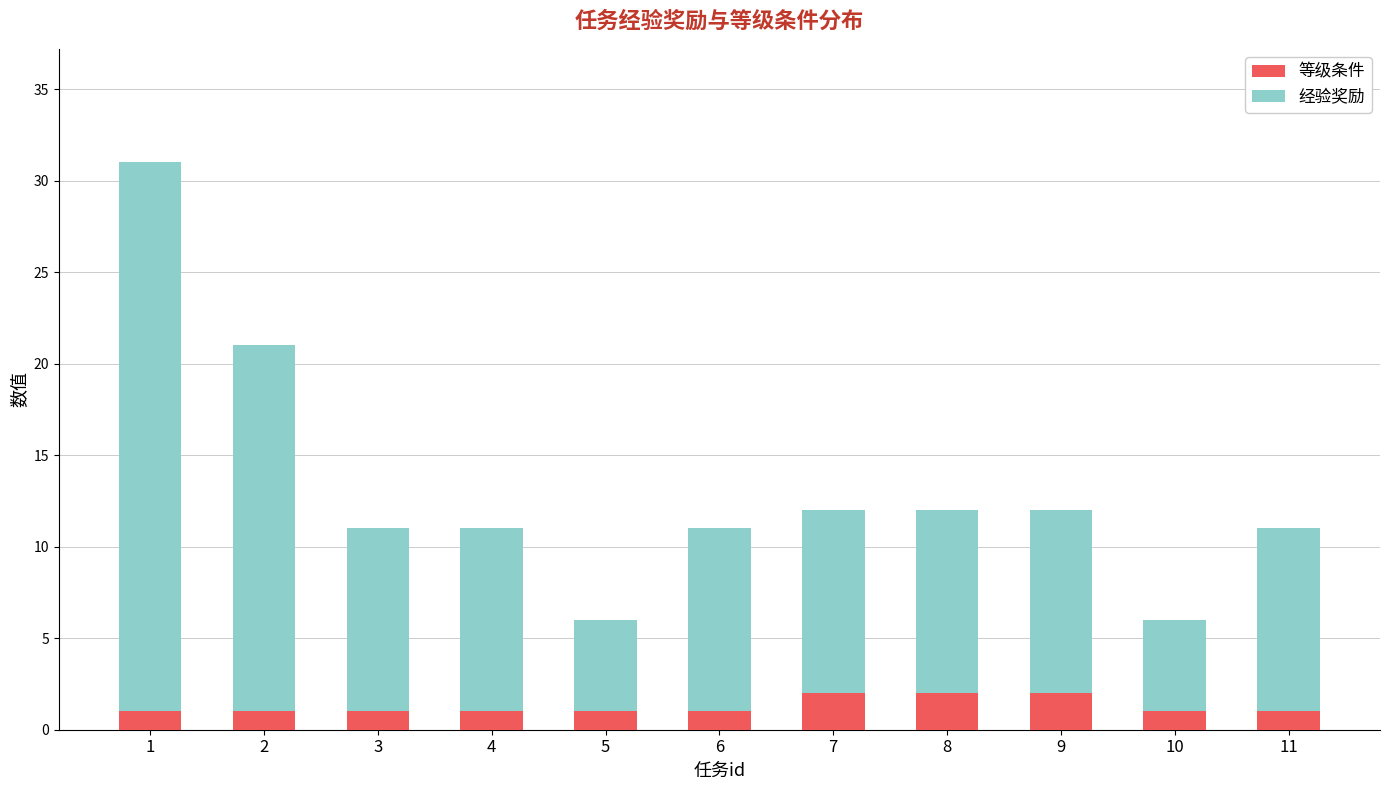

What is the sum of all 等级条件 values?

14